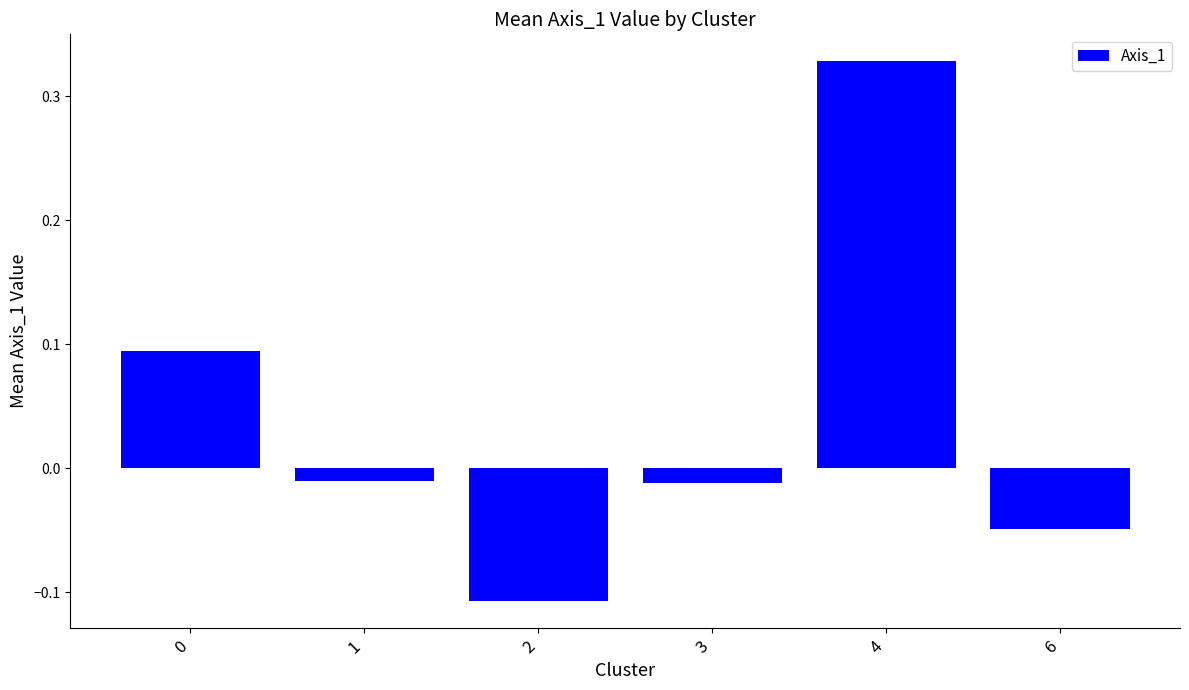

Which category has the highest value across all series?

4